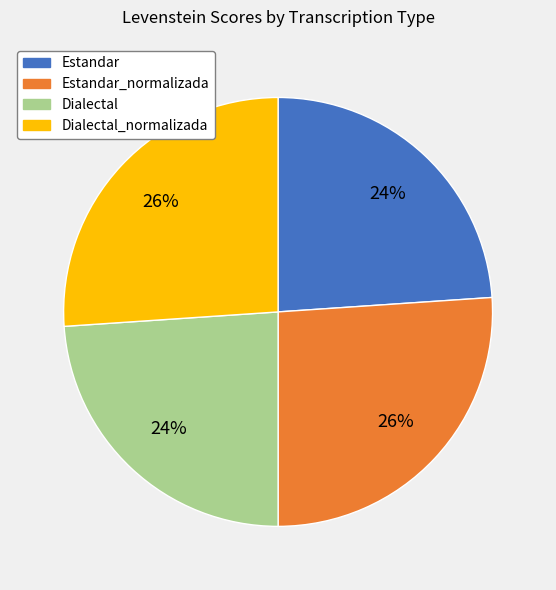

How many segments does this pie chart have?

4